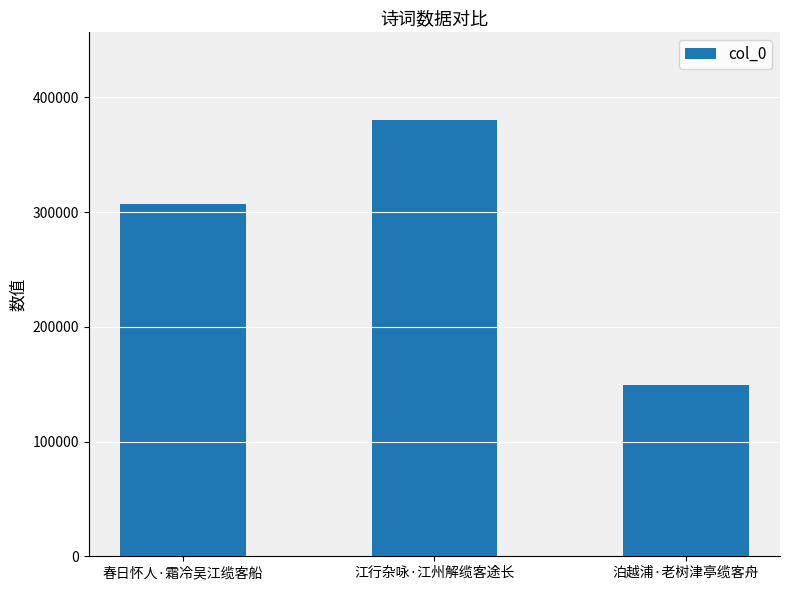

What is the value of the 1st bar from the left?

306833